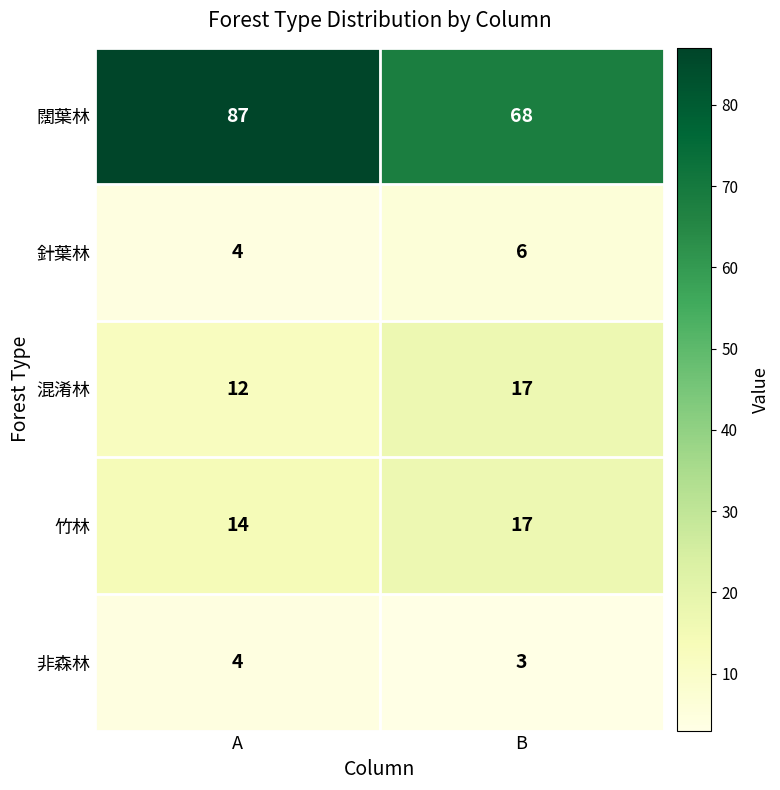

What is the total value across all series at A?

121